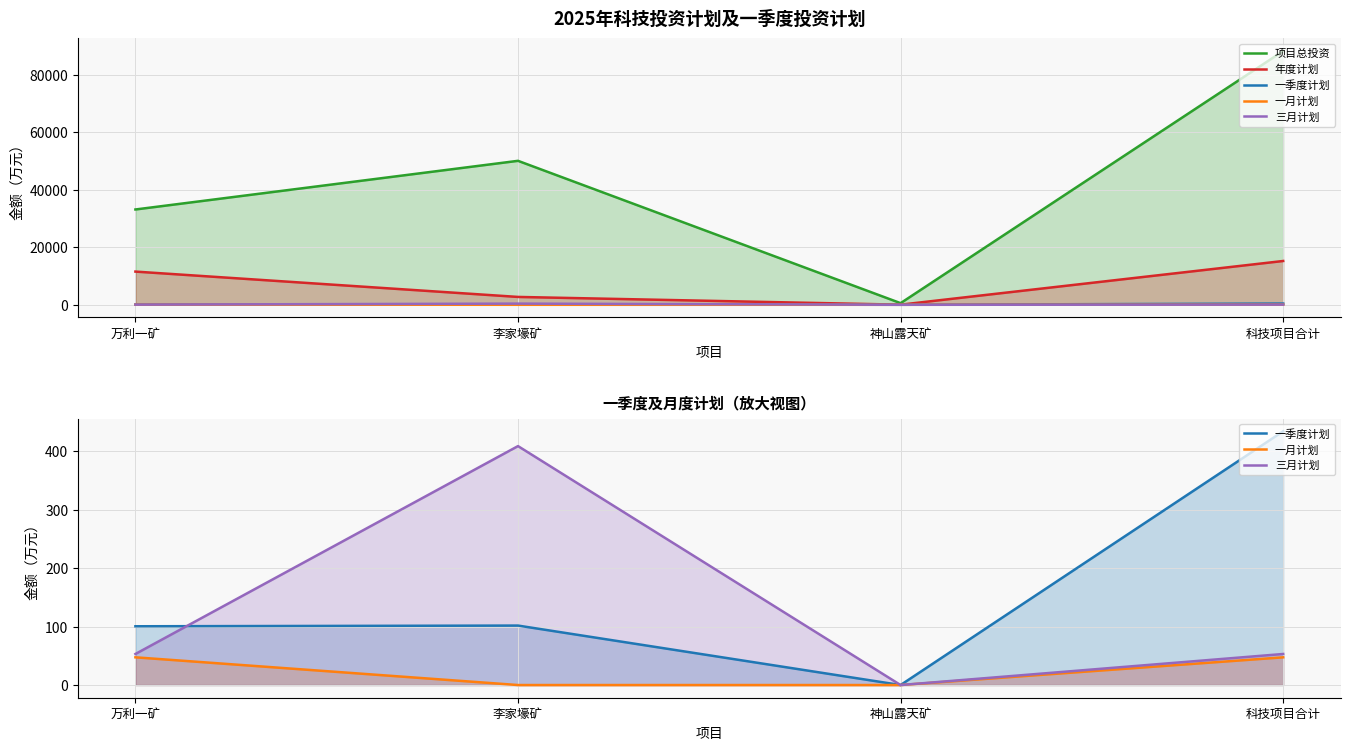

Reading left to right, list all the values displayed in this chart.

项目总投资: 33150.9	50075.3	565.0	88271.4
年度计划: 11548.2	2730.4	36.5	15236.6
一季度计划: 100.5	101.7	0.0	434.0
一月计划: 47.4	0.0	0.0	47.4
三月计划: 53.1	408.6	0.0	53.1